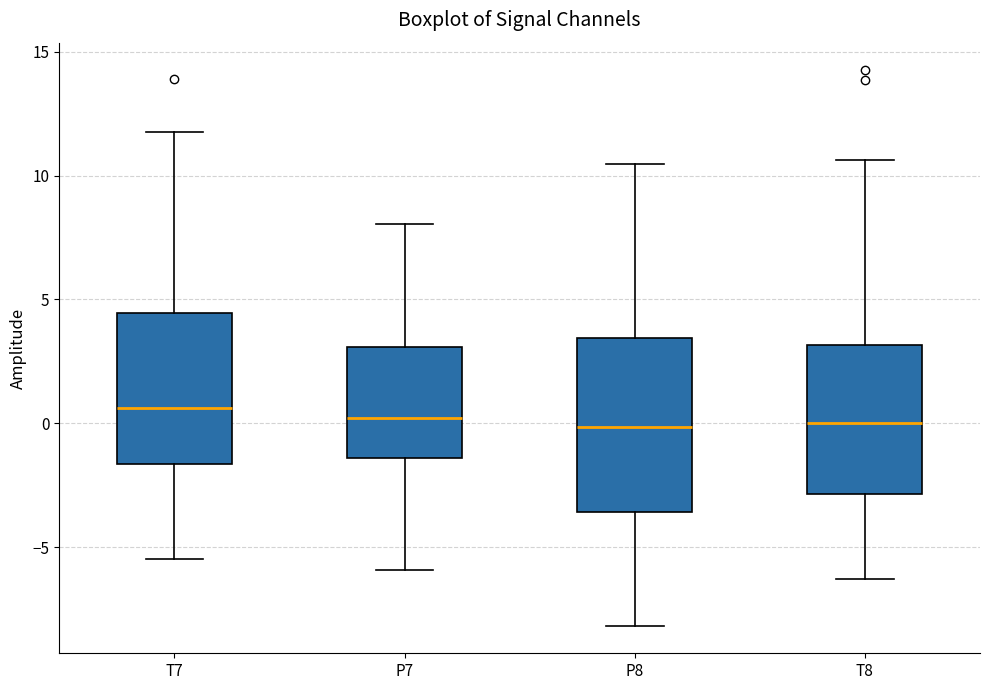

Which box is the tallest, from its lower edge to its upper edge?

P8